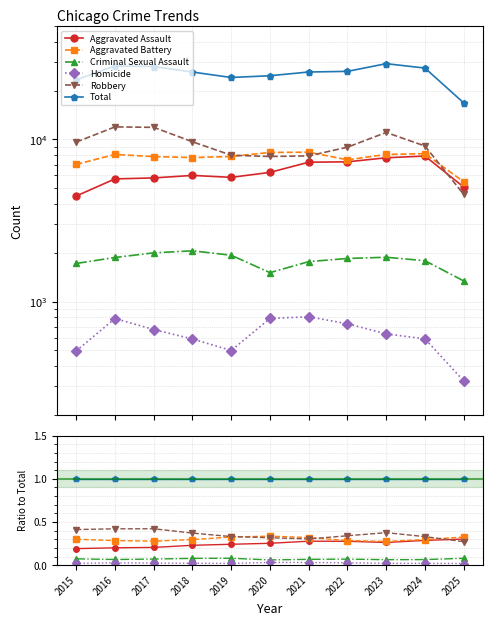

Between 2019 and 2024, which series saw the biggest shift?

Aggravated Assault